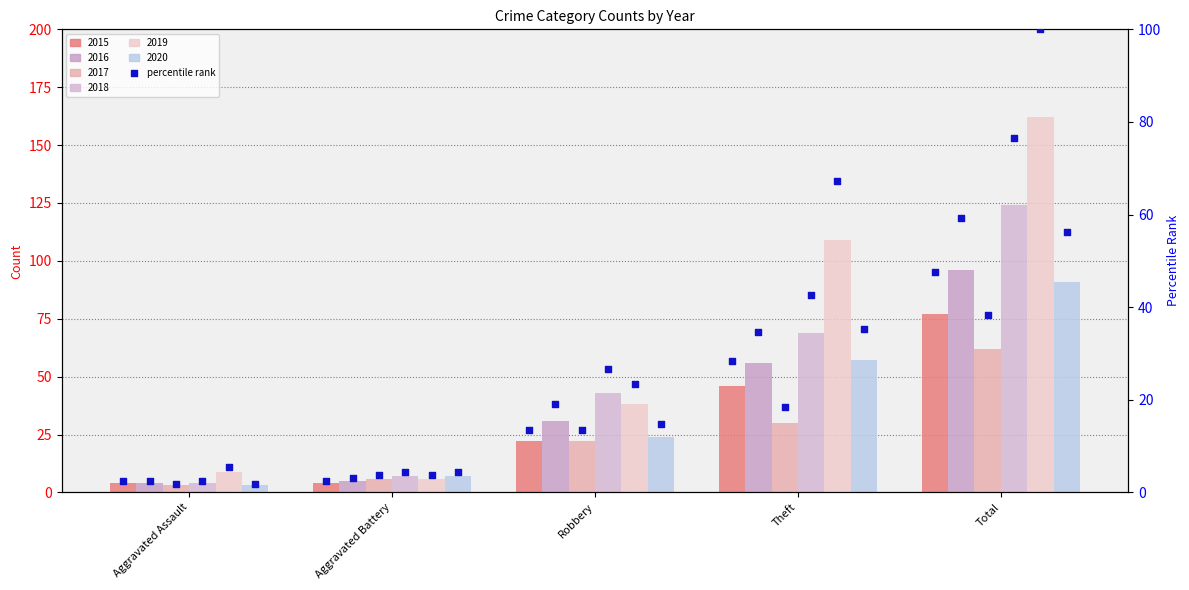

Which series has the largest total across all categories?

2019